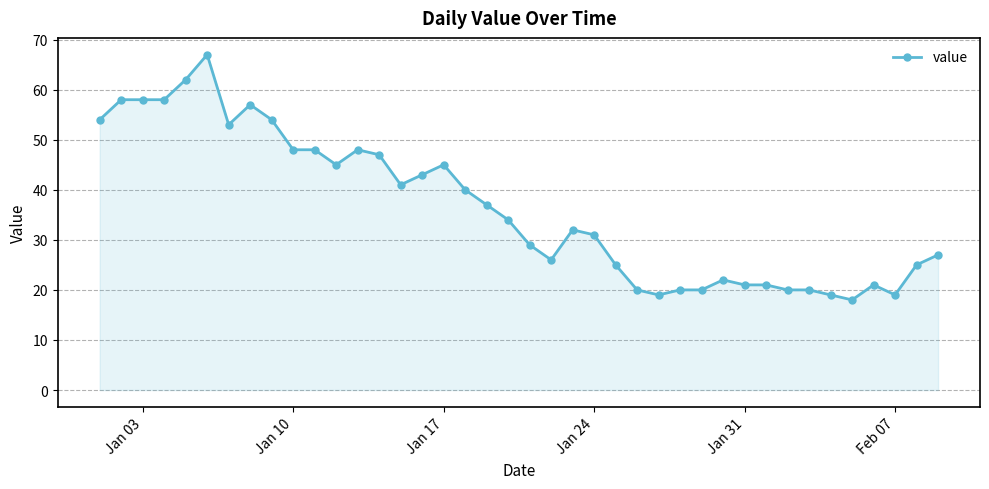

What is the difference between the maximum and minimum values?

49